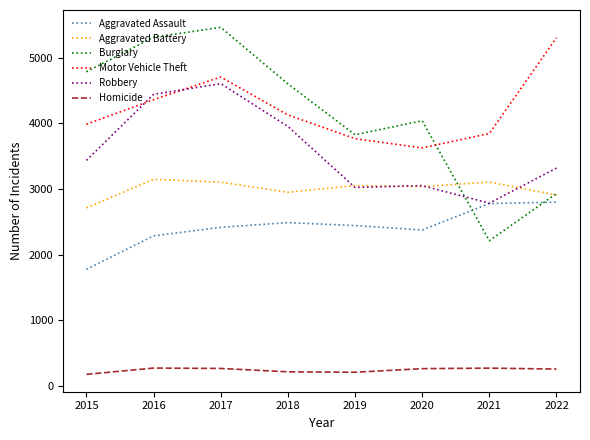

True or false: Aggravated Battery and Homicide intersect in this chart.

False